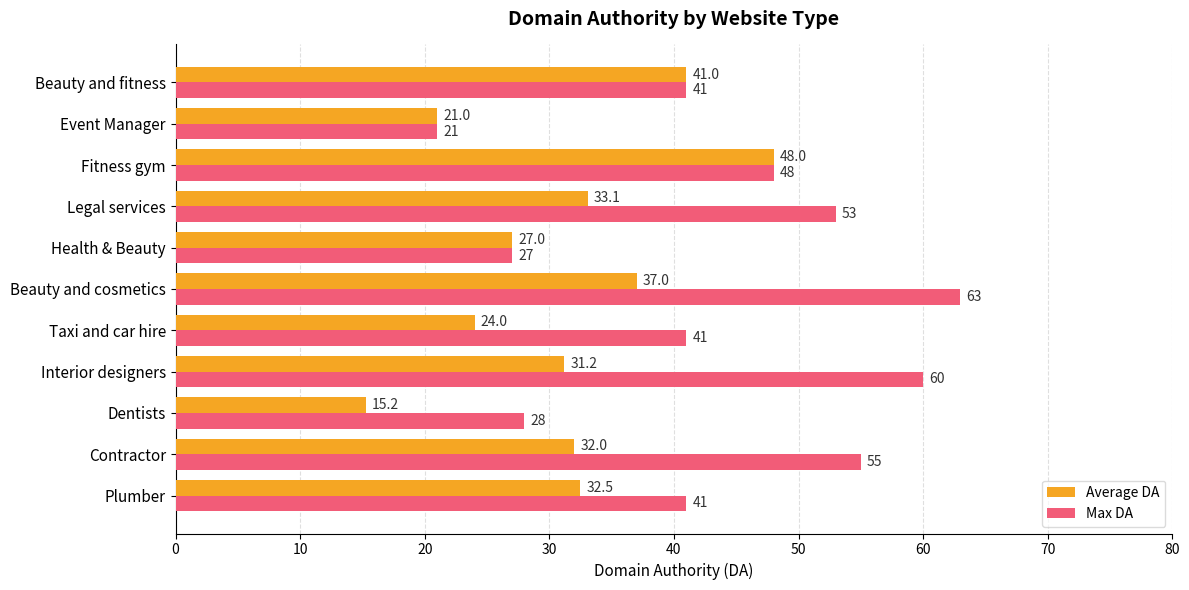

How many series are shown in this chart?

2